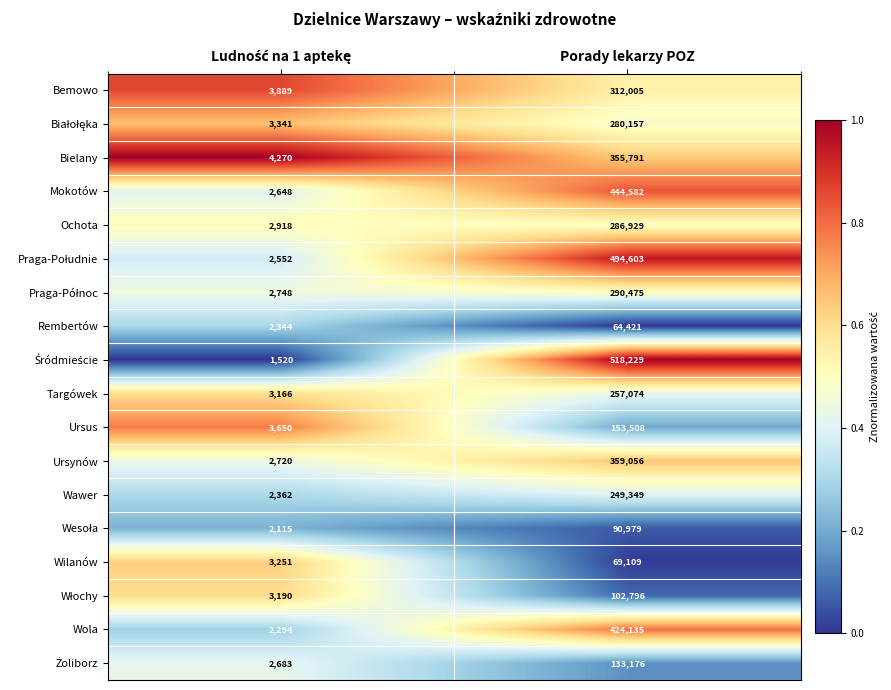

What is the sum of all Rembertów values?

66765